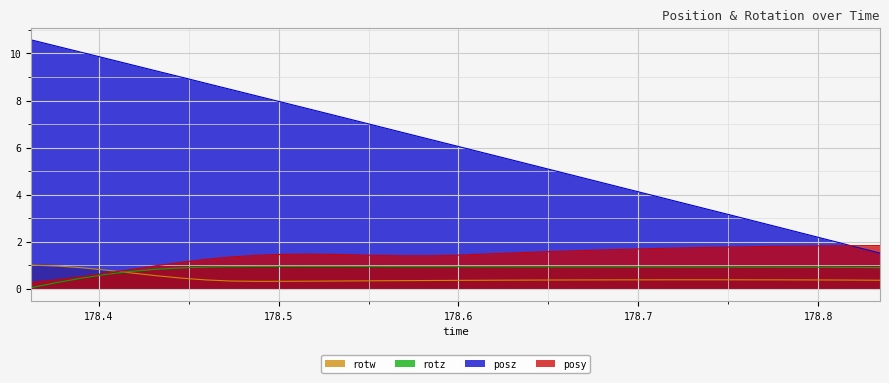

Which category has the highest value in the rotz series?

178.5022